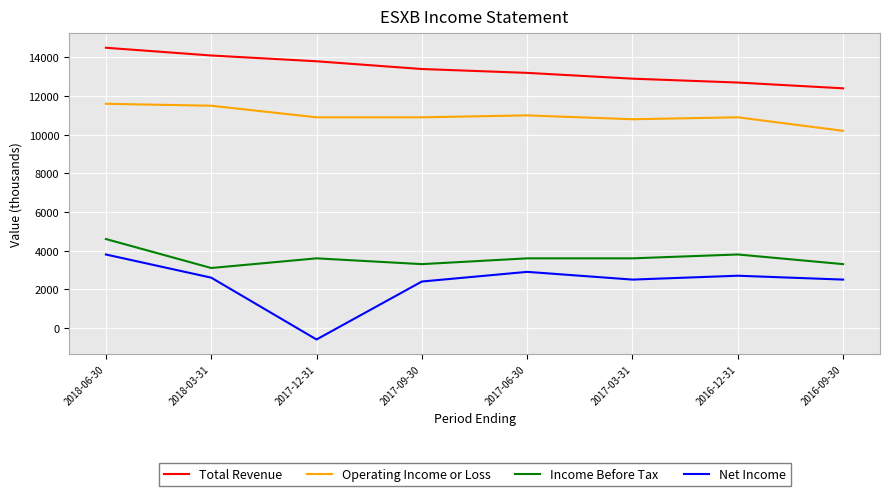

What is the sum of the Net Income values at 2017-12-31 and 2017-06-30?

2300